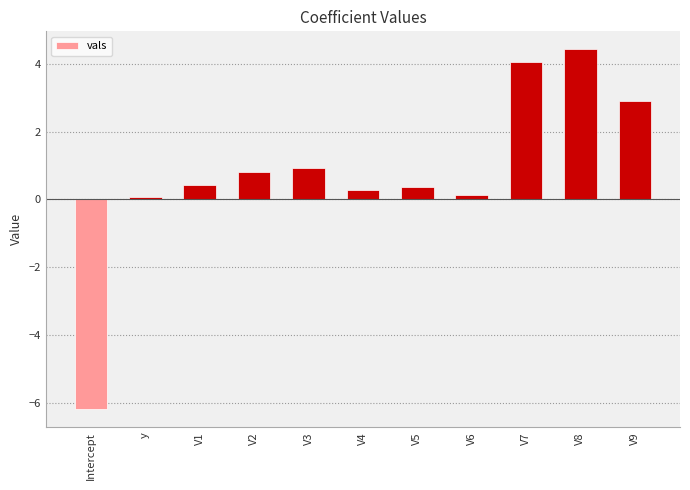

Reading right to left, what are all the values shown in this chart?

2.9	4.4	4.0	0.1	0.4	0.3	0.9	0.8	0.4	0.1	-6.2